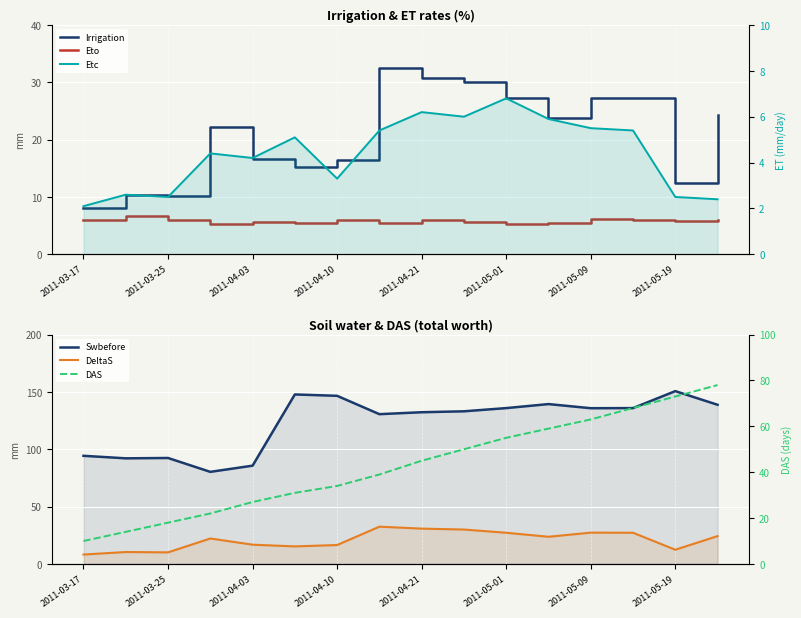

True or false: Etc has a value of 4.4 at 2011-03-25.

False